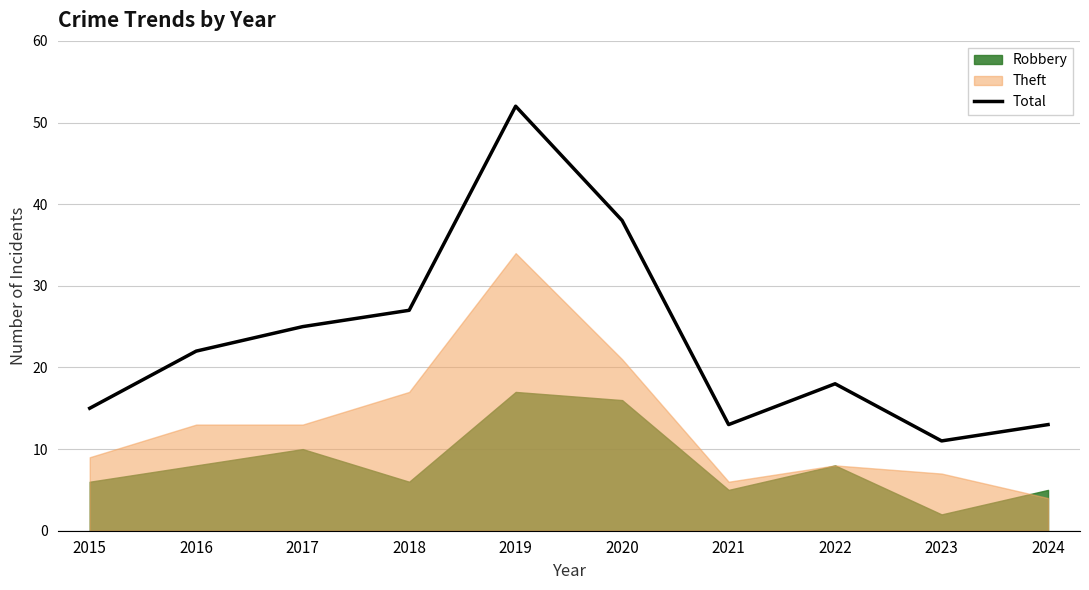

What is the value of the 10th point from the left?

13